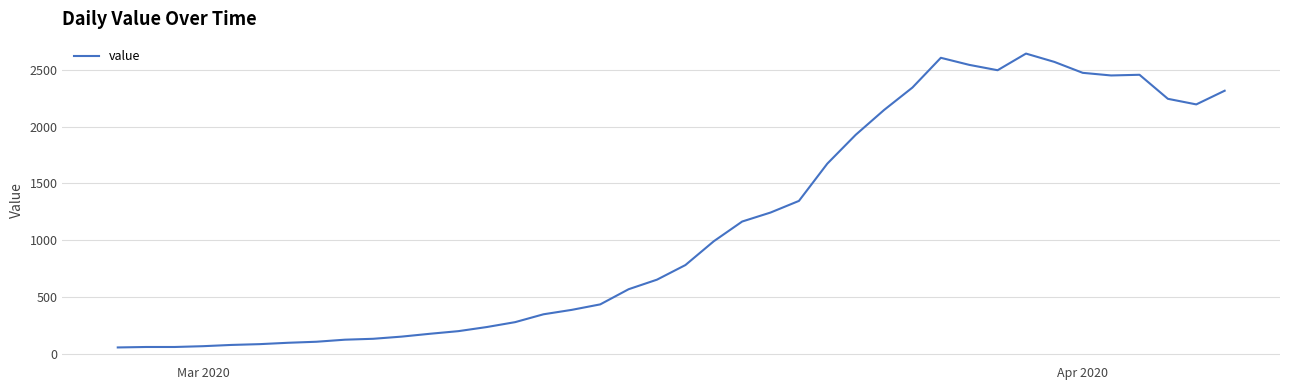

Does the chart have visible grid lines?

Yes